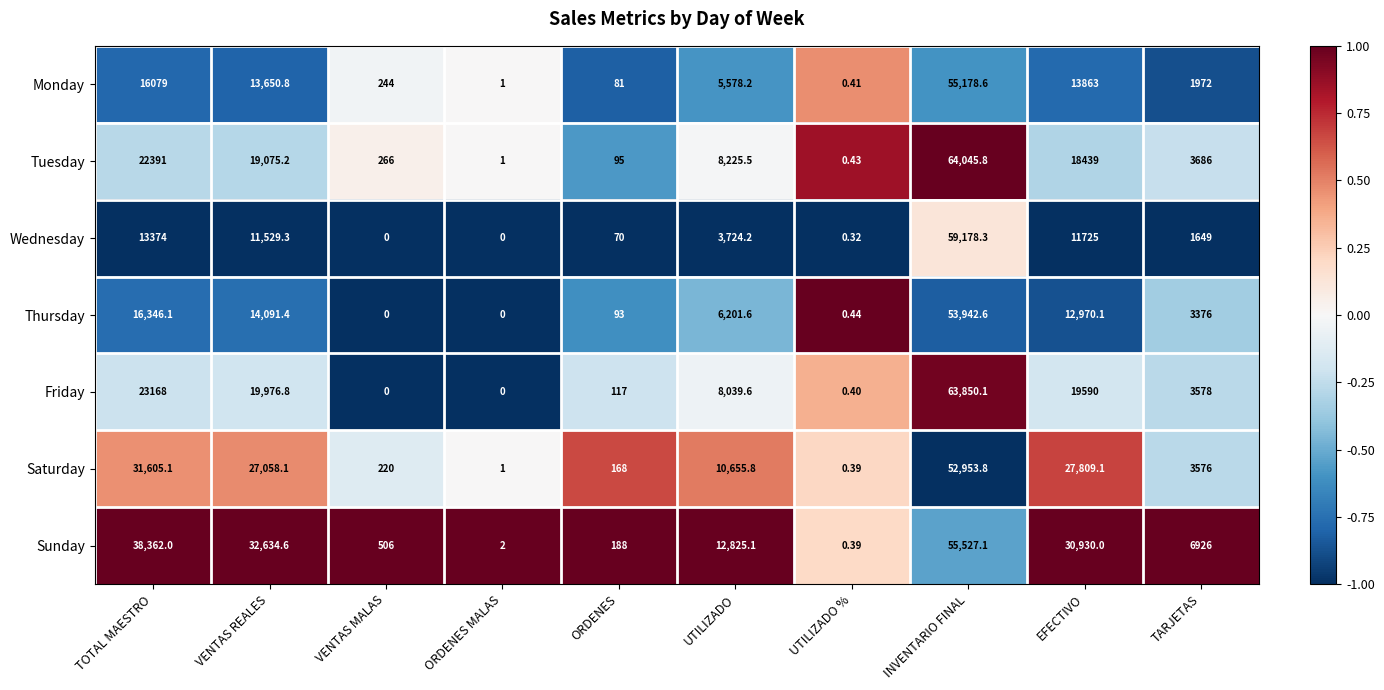

Which label corresponds to the largest value in the chart?

INVENTARIO FINAL